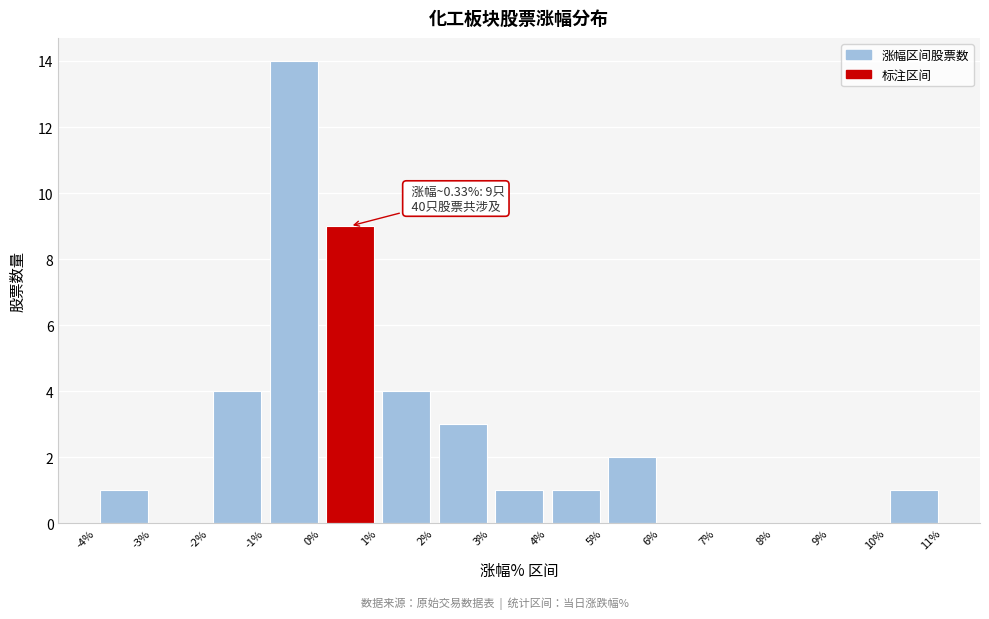

Which range on the x-axis has the tallest bar?

-1% to 0%